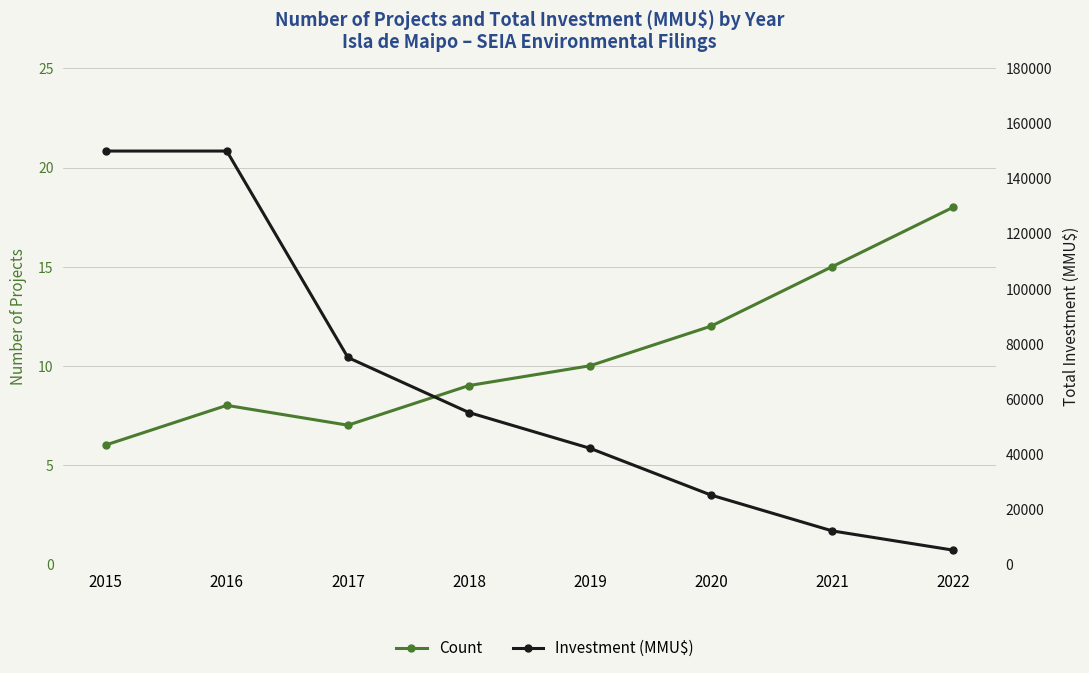

Where is the first local minimum for Count?

2017